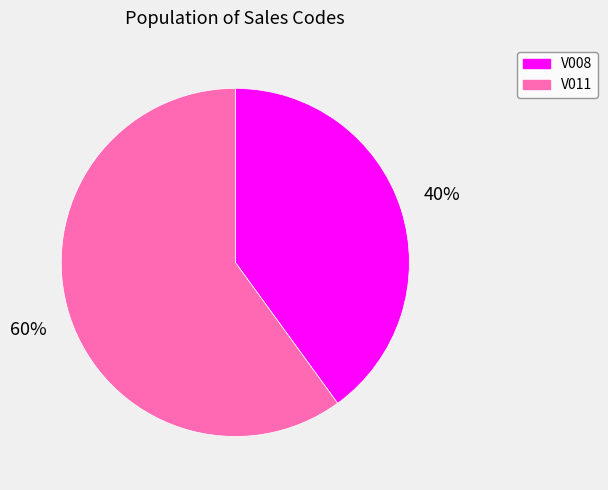

How many slices are in this pie chart?

2